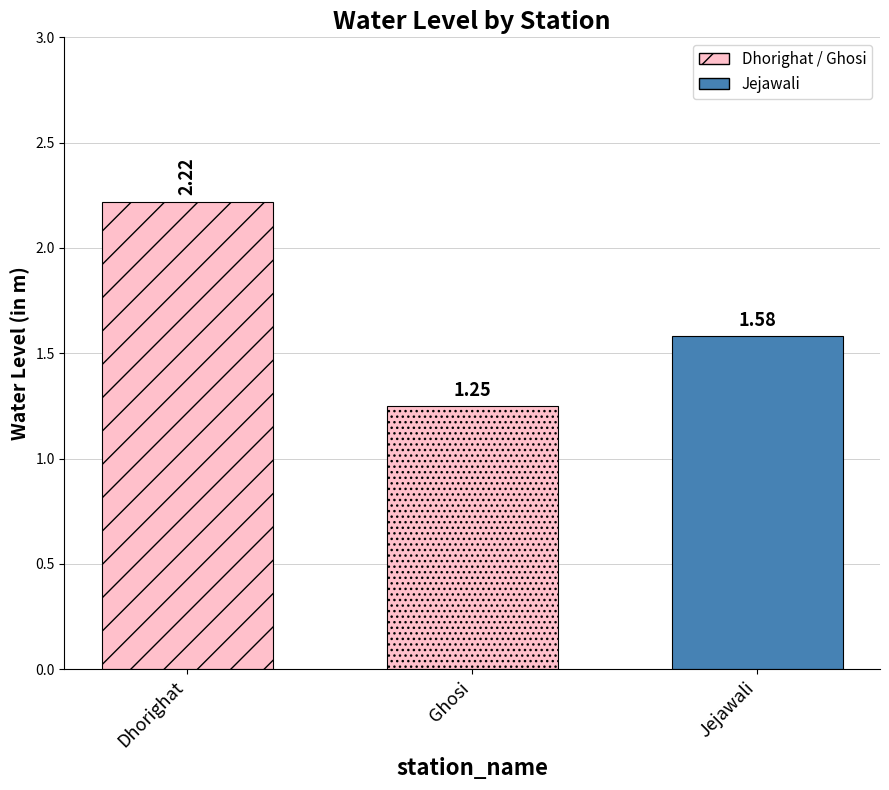

Is it true that the value at Dhorighat is 3.9?

False